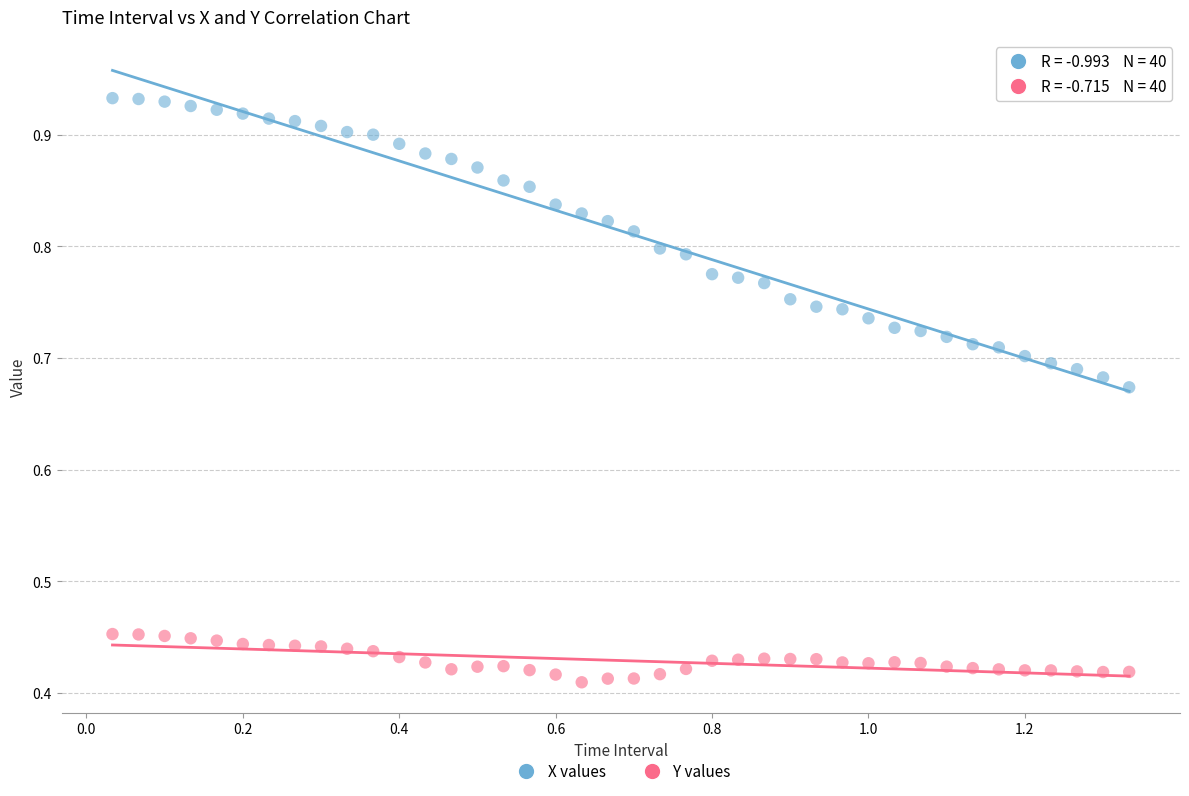

Across all data points, what is the range of X values (max minus min)?

1.3